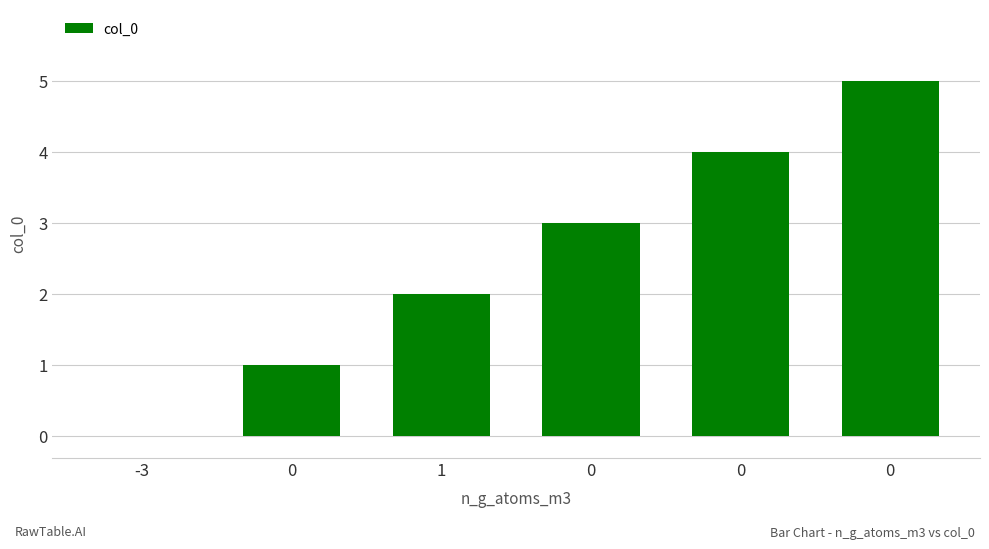

What is the sum of the values at -3 and 0?

4